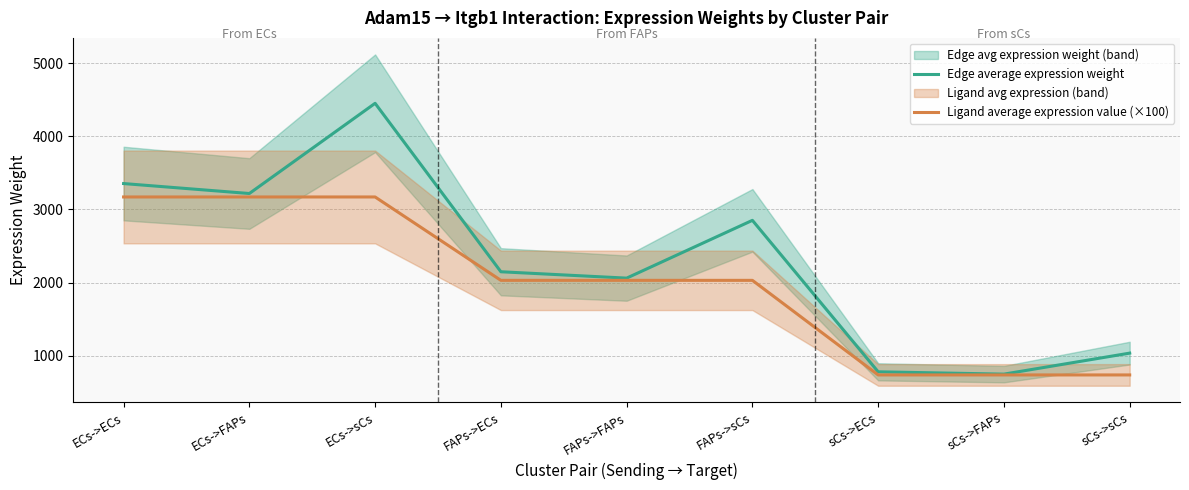

What is the difference between the second highest and minimum values in the Edge average expression weight series?

2604.0